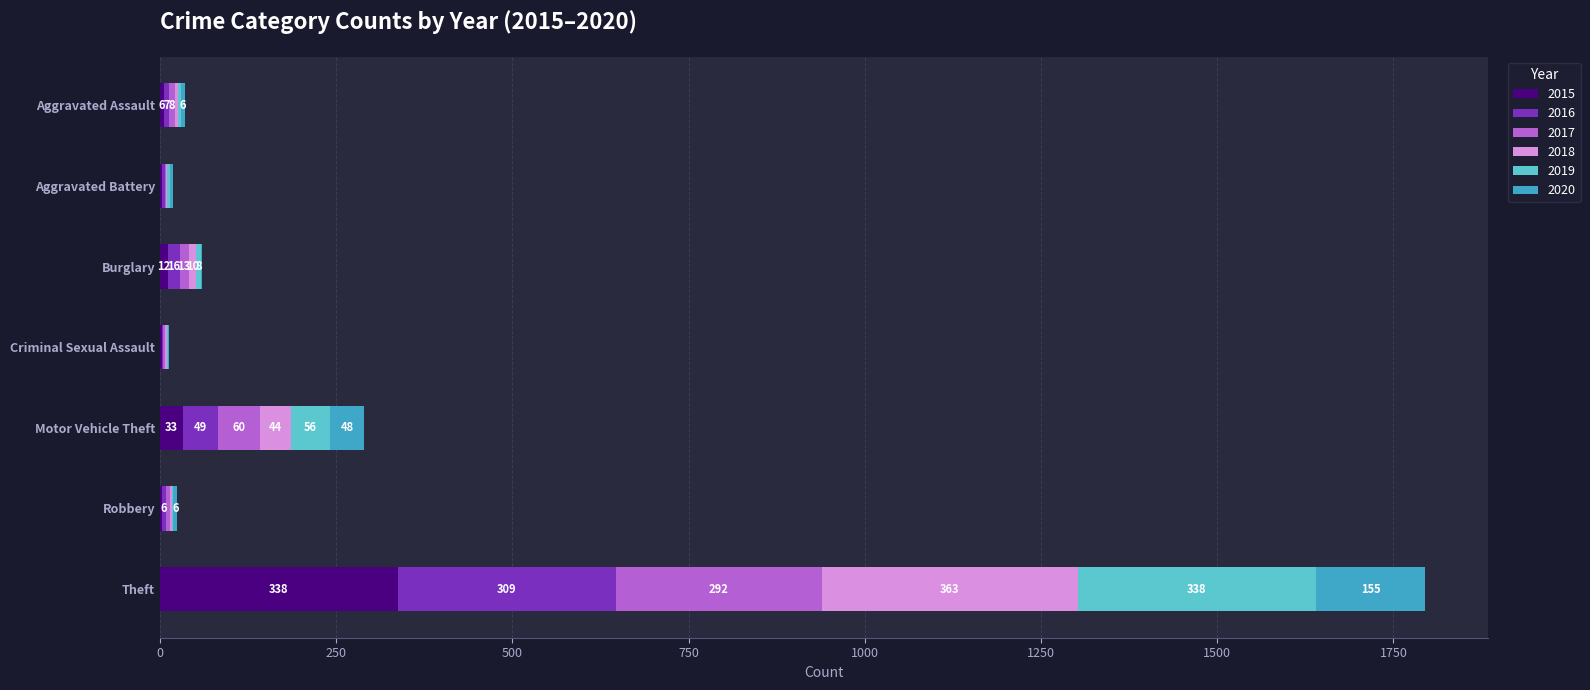

What is the highest value of the 2015 series?

338